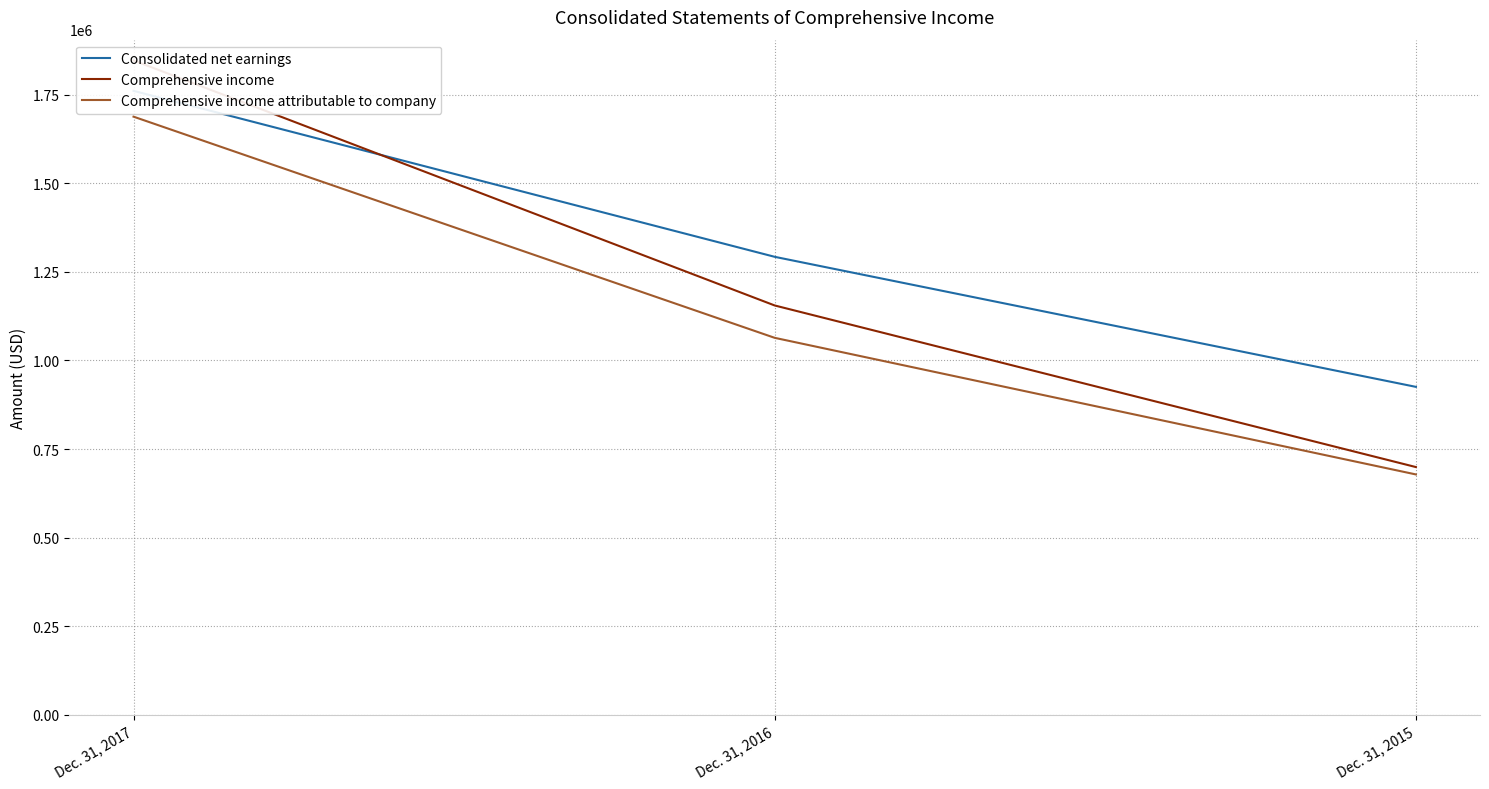

Is it true that Comprehensive income equals 657029 at Dec. 31, 2016?

False